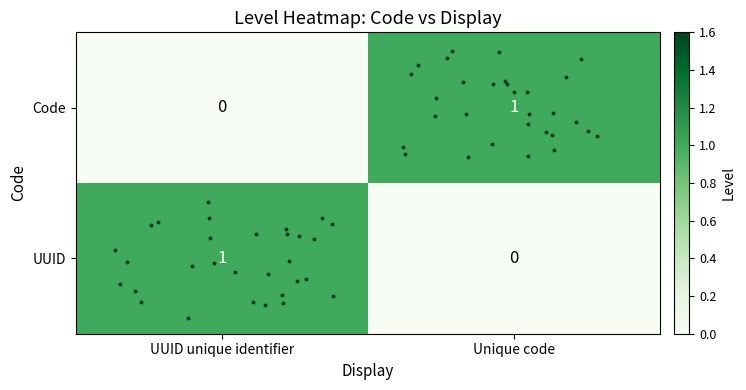

At which label is Code closest to 0?

UUID unique identifier